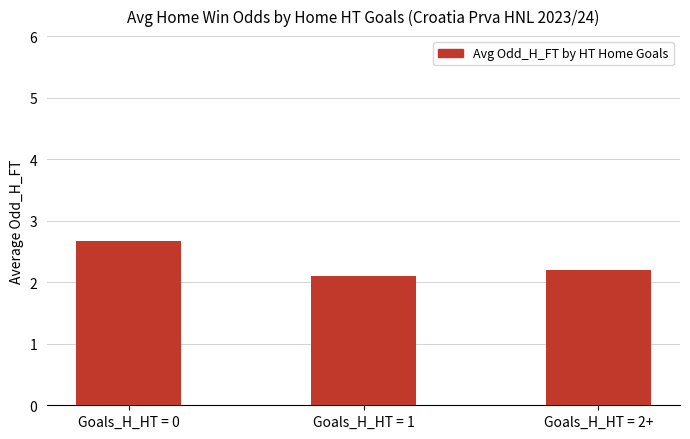

What is the label of the 2nd bar from the left?

Goals_H_HT = 1